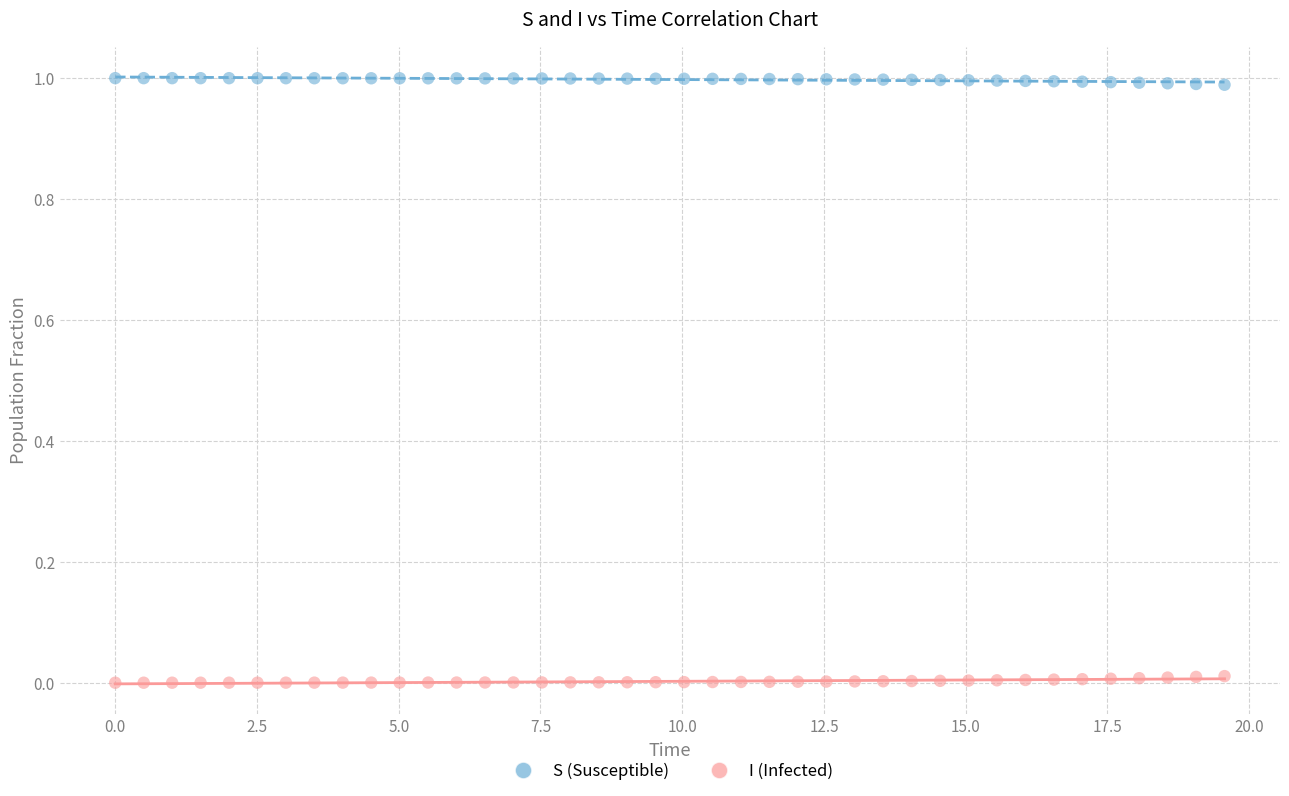

Across all data points, what is the range of X values (max minus min)?

19.6